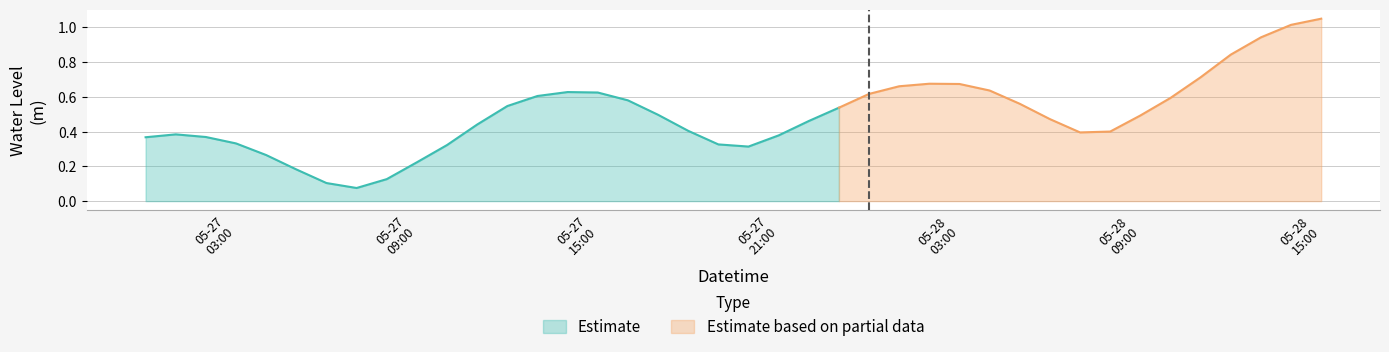

The chart shows a value of 0.6 at 2025-05-28 10:00:00. True or false?

True